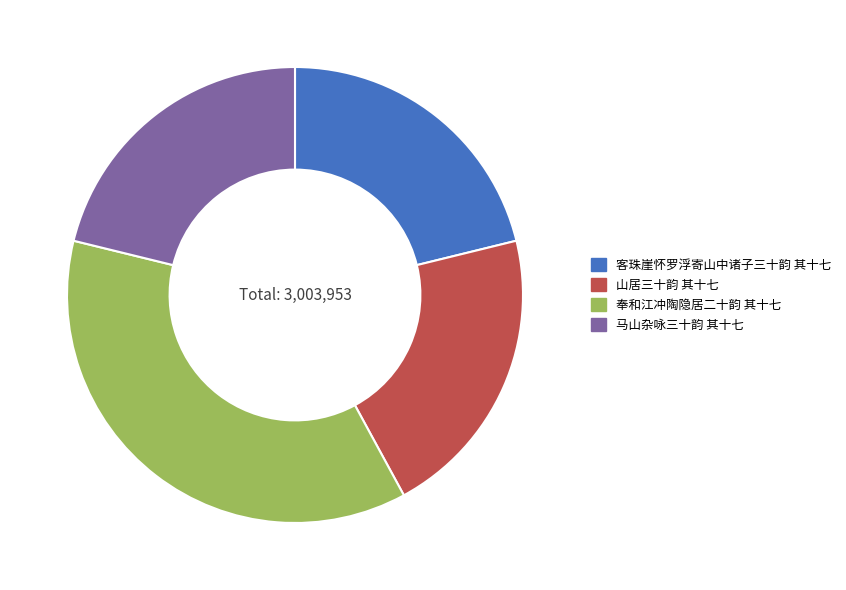

What is the largest slice in the pie chart?

奉和江冲陶隐居二十韵 其十七